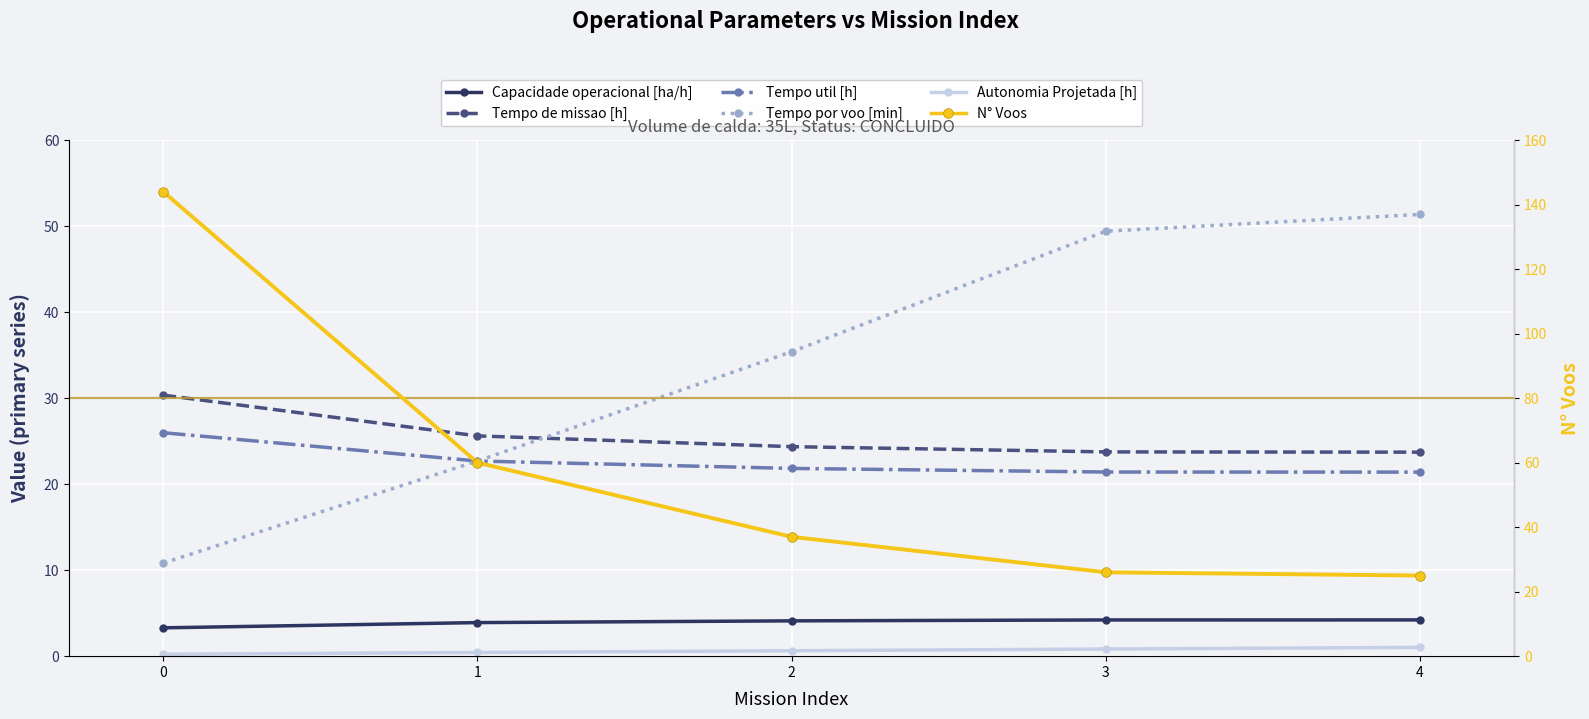

What are all the series names shown in the legend?

Capacidade operacional [ha/h], Tempo de missao [h], Tempo util [h], Tempo por voo [min], Autonomia Projetada [h], N° Voos